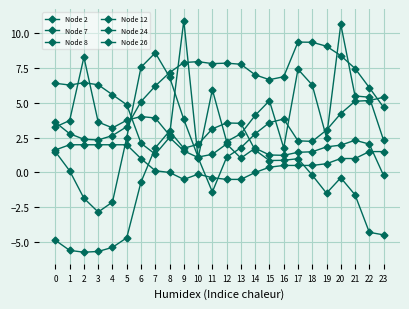

Count the number of data series in this chart.

6